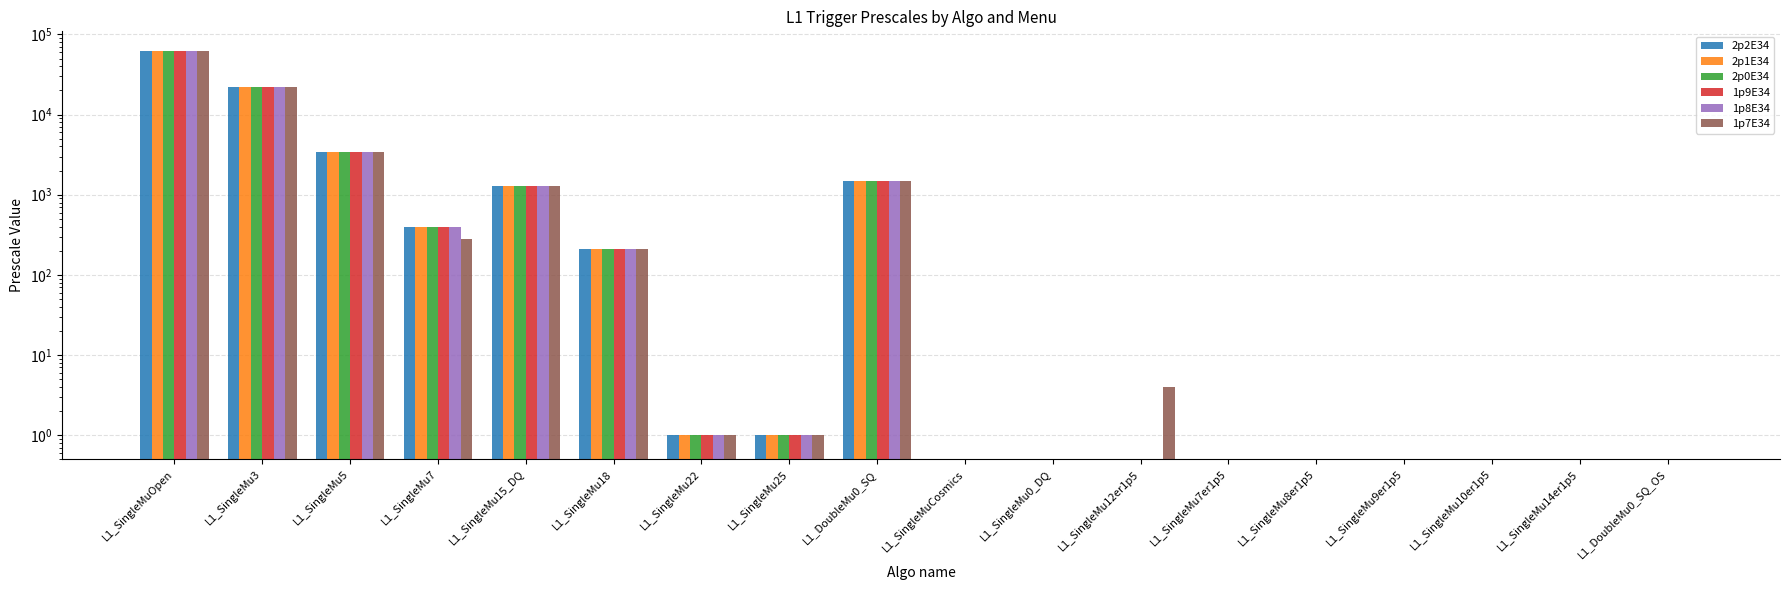

Reading left to right, list all the values displayed in this chart.

2p2E34: 63000	22000	3400	400	1300	210	1	1	1500	0	0	0	0	0	0	0	0	0
2p1E34: 63000	22000	3400	400	1300	210	1	1	1500	0	0	0	0	0	0	0	0	0
2p0E34: 63000	22000	3400	400	1300	210	1	1	1500	0	0	0	0	0	0	0	0	0
1p9E34: 63000	22000	3400	400	1300	210	1	1	1500	0	0	0	0	0	0	0	0	0
1p8E34: 63000	22000	3400	400	1300	210	1	1	1500	0	0	0	0	0	0	0	0	0
1p7E34: 63000	22000	3400	280	1300	210	1	1	1500	0	0	4	0	0	0	0	0	0